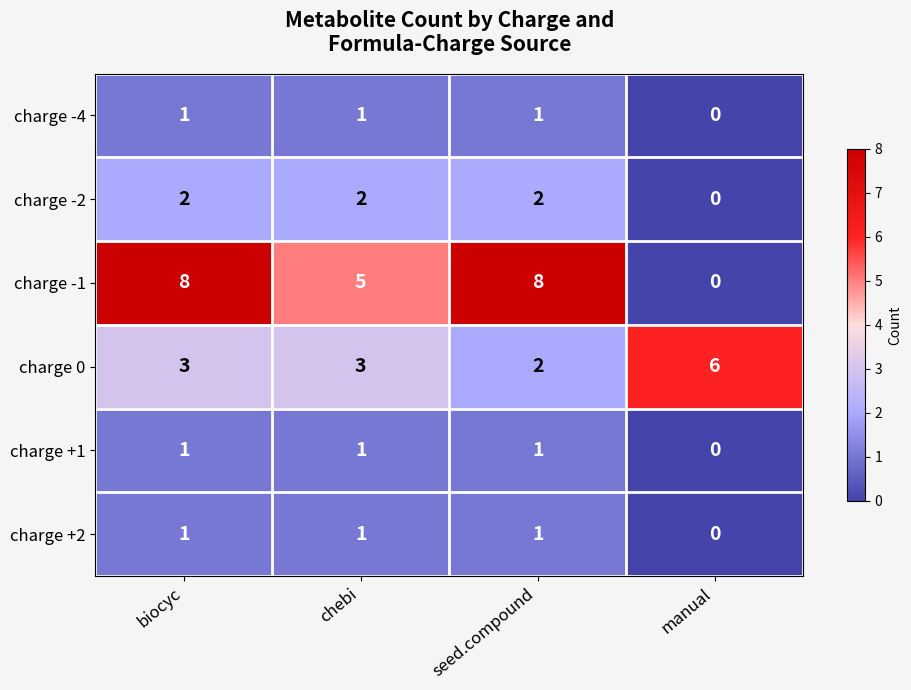

True or false: charge -1 has a value of 12 at seed.compound.

False